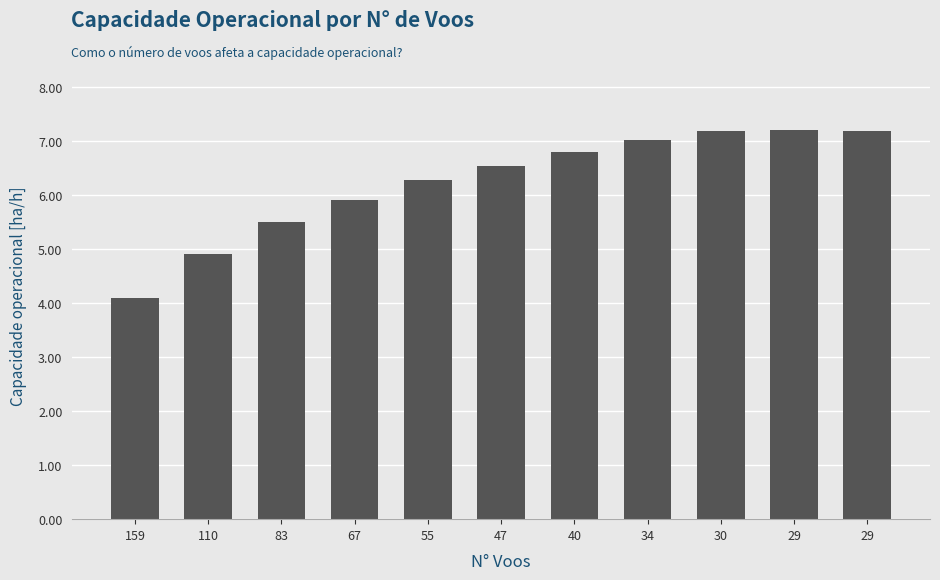

Reading left to right, what are all the values shown in this chart?

159=4.1	110=4.9	83=5.5	67=5.9	55=6.3	47=6.5	40=6.8	34=7.0	30=7.2	29=7.2	29=7.2